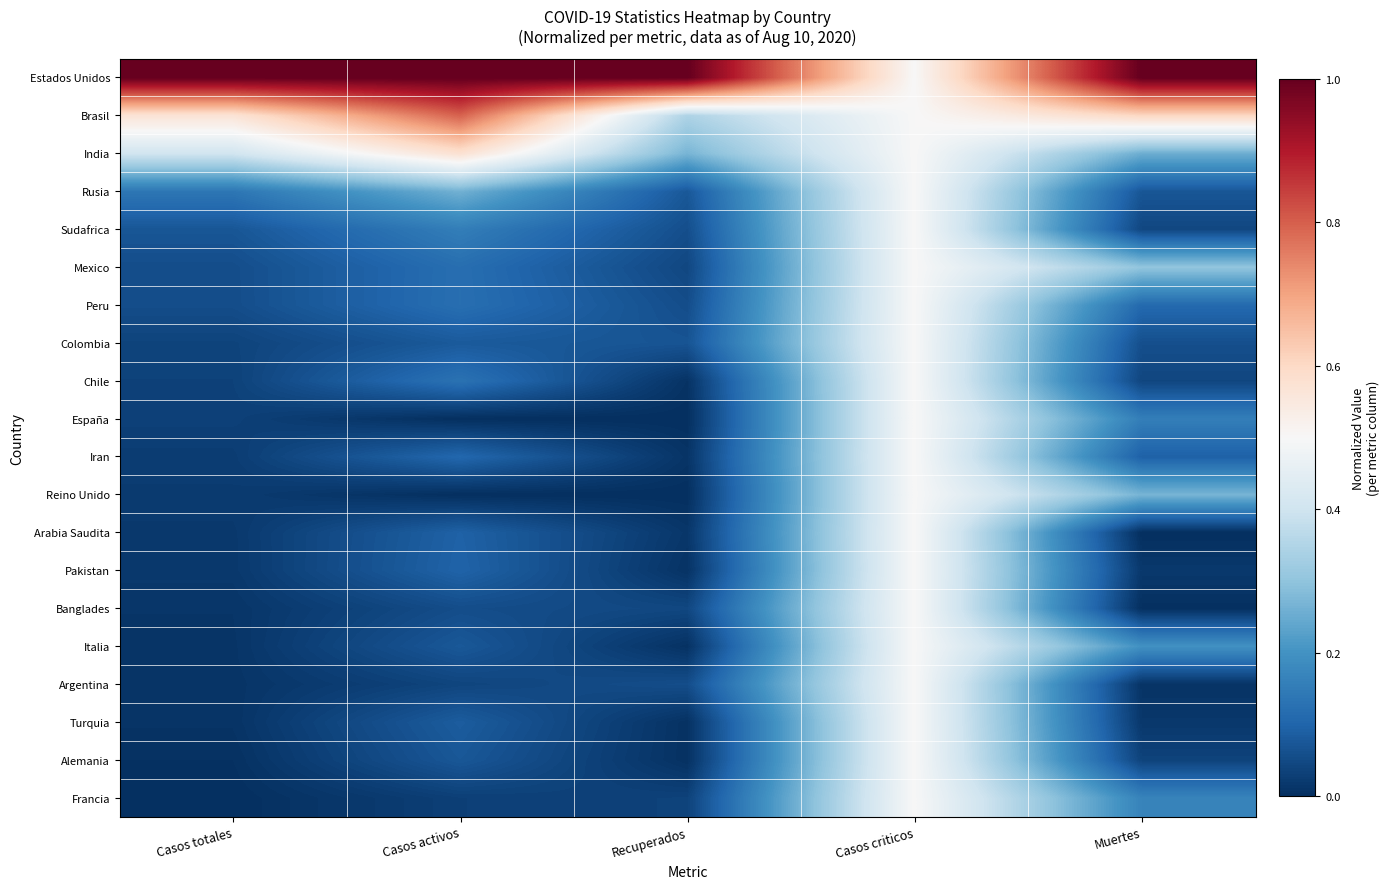

Reading right to left, extract all data points from this chart.

Estados Unidos: Muertes=1.0	Casos criticos=0.5	Recuperados=1.0	Casos activos=1.0	Casos totales=1.0
Brasil: Muertes=0.6	Casos criticos=0.5	Recuperados=0.3	Casos activos=0.8	Casos totales=0.6
India: Muertes=0.3	Casos criticos=0.5	Recuperados=0.3	Casos activos=0.6	Casos totales=0.4
Rusia: Muertes=0.1	Casos criticos=0.5	Recuperados=0.1	Casos activos=0.3	Casos totales=0.1
Sudafrica: Muertes=0.0	Casos criticos=0.5	Recuperados=0.1	Casos activos=0.2	Casos totales=0.1
Mexico: Muertes=0.3	Casos criticos=0.5	Recuperados=0.0	Casos activos=0.1	Casos totales=0.1
Peru: Muertes=0.1	Casos criticos=0.5	Recuperados=0.1	Casos activos=0.1	Casos totales=0.1
Colombia: Muertes=0.1	Casos criticos=0.5	Recuperados=0.1	Casos activos=0.1	Casos totales=0.0
Chile: Muertes=0.0	Casos criticos=0.5	Recuperados=0.0	Casos activos=0.1	Casos totales=0.0
España: Muertes=0.2	Casos criticos=0.5	Recuperados=0.0	Casos activos=0.0	Casos totales=0.0
Iran: Muertes=0.1	Casos criticos=0.5	Recuperados=0.0	Casos activos=0.1	Casos totales=0.0
Reino Unido: Muertes=0.3	Casos criticos=0.5	Recuperados=0.0	Casos activos=0.0	Casos totales=0.0
Arabia Saudita: Muertes=0.0	Casos criticos=0.5	Recuperados=0.0	Casos activos=0.1	Casos totales=0.0
Pakistan: Muertes=0.0	Casos criticos=0.5	Recuperados=0.0	Casos activos=0.1	Casos totales=0.0
Banglades: Muertes=0.0	Casos criticos=0.5	Recuperados=0.0	Casos activos=0.1	Casos totales=0.0
Italia: Muertes=0.2	Casos criticos=0.5	Recuperados=0.0	Casos activos=0.1	Casos totales=0.0
Argentina: Muertes=0.0	Casos criticos=0.5	Recuperados=0.1	Casos activos=0.0	Casos totales=0.0
Turquia: Muertes=0.0	Casos criticos=0.5	Recuperados=0.0	Casos activos=0.1	Casos totales=0.0
Alemania: Muertes=0.0	Casos criticos=0.5	Recuperados=0.0	Casos activos=0.1	Casos totales=0.0
Francia: Muertes=0.2	Casos criticos=0.5	Recuperados=0.0	Casos activos=0.0	Casos totales=0.0